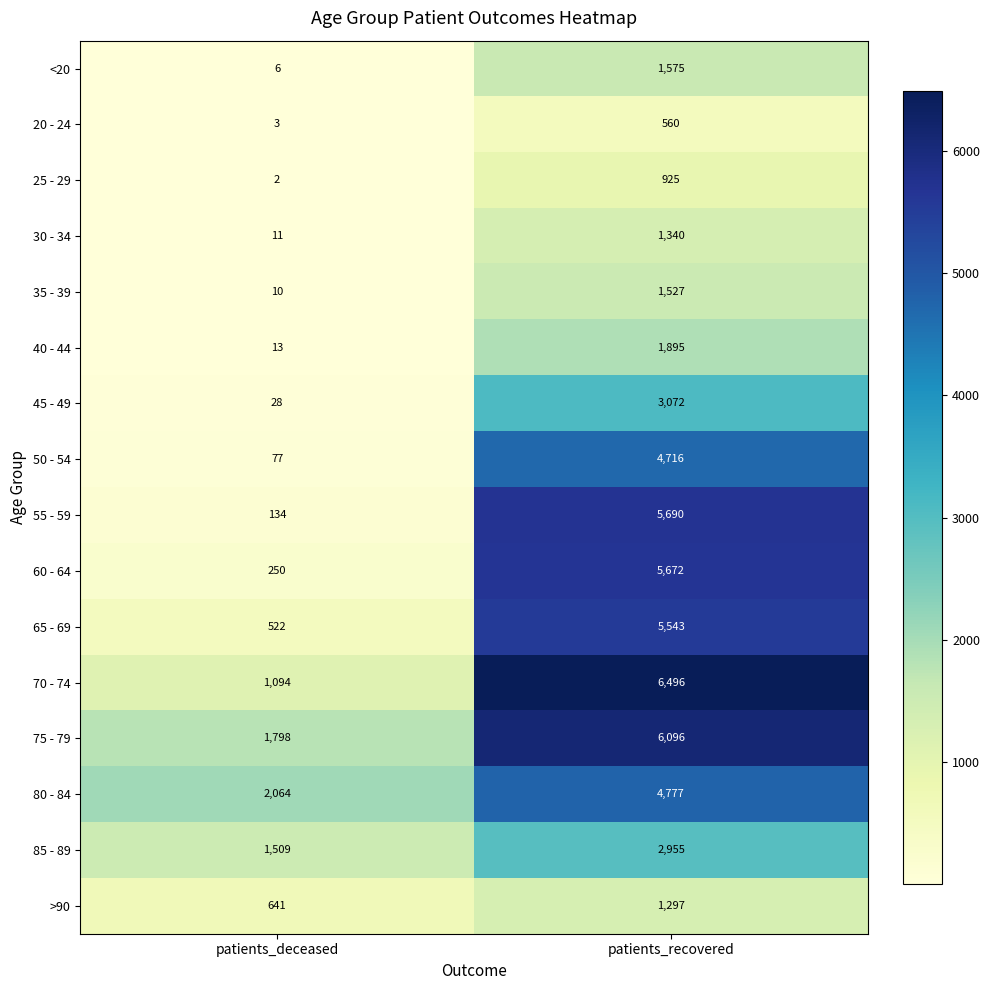

Which series has the widest spread of values?

55 - 59